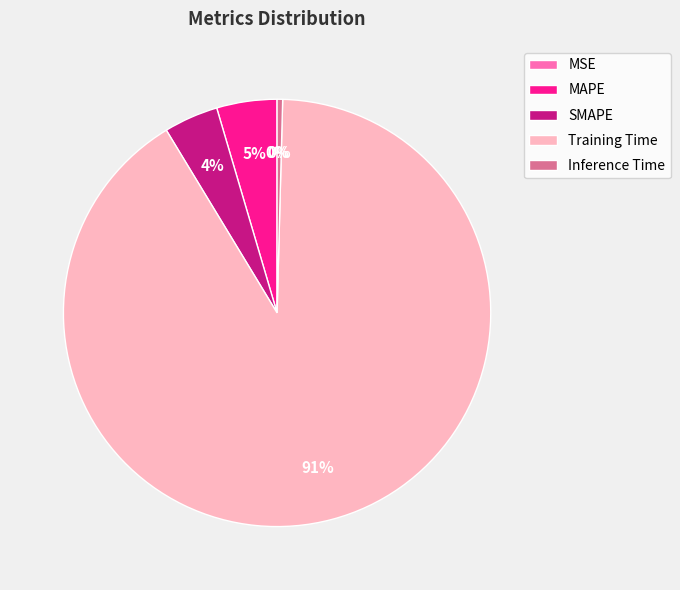

Rank the categories by value from highest to lowest.

Training Time, MAPE, SMAPE, Inference Time, MSE